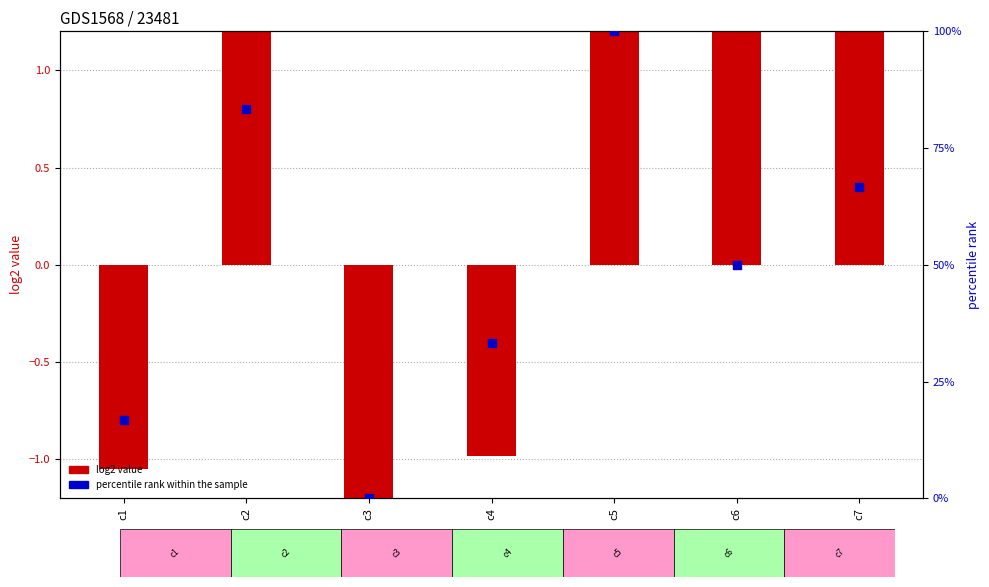

Is the value of log2 value at c6 greater than the value of percentile rank within the sample at c6?

No